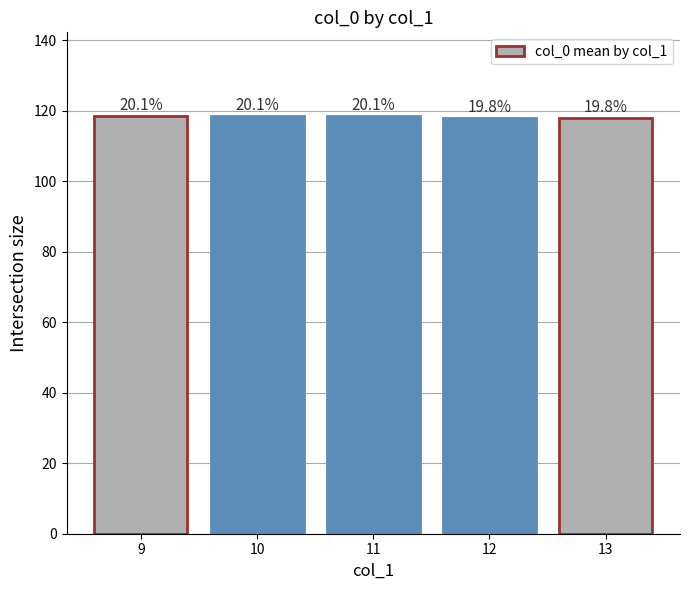

What is the change in value from 10 to 12?

-0.5